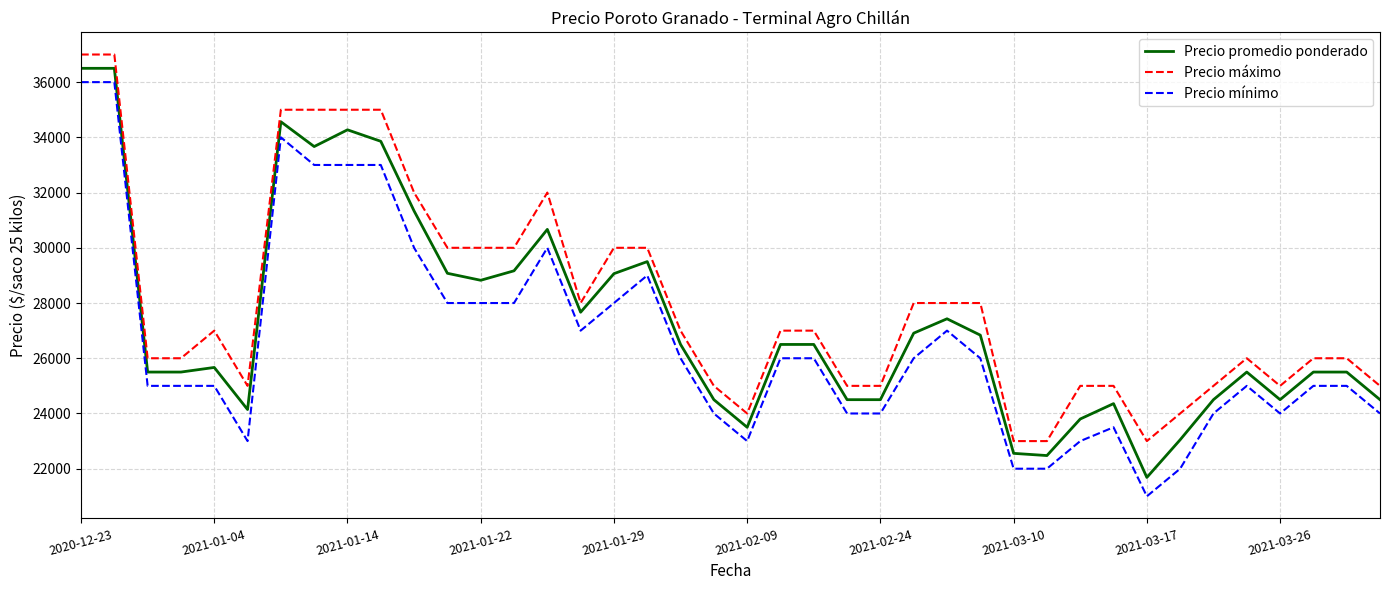

What is the maximum value shown in the chart?

37000